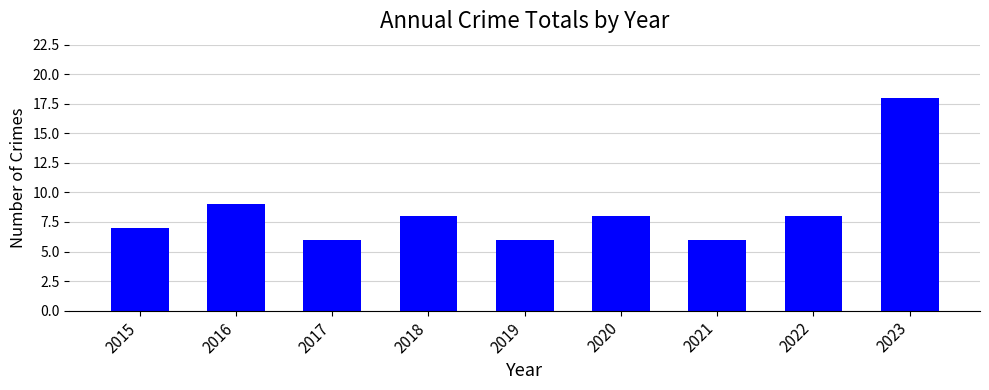

How many data points are less than 8?

4